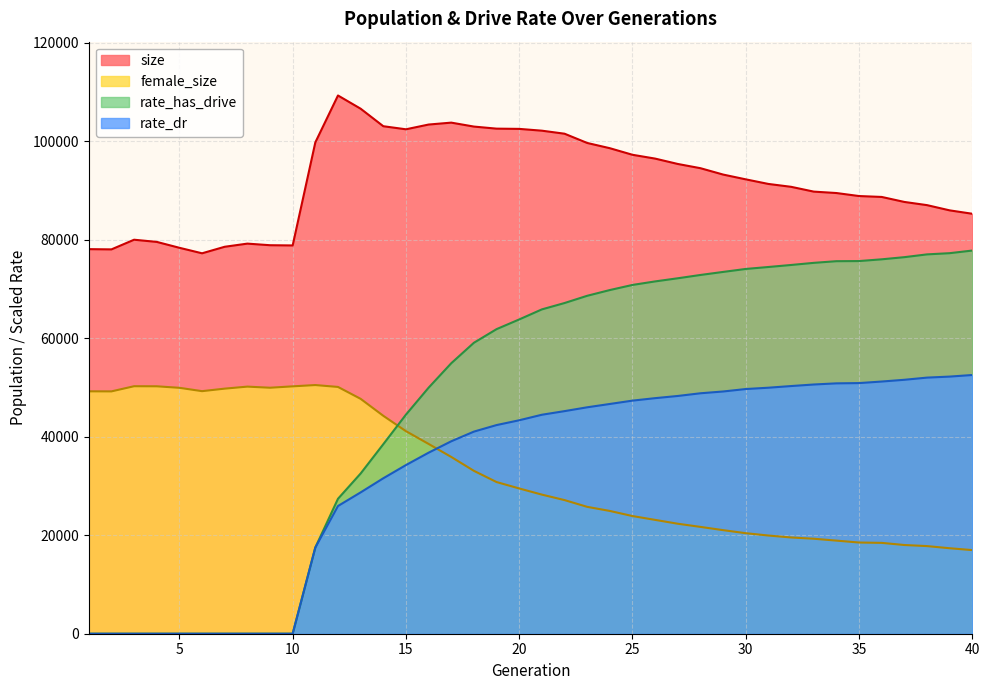

What is the highest value of the size series?

109331.0